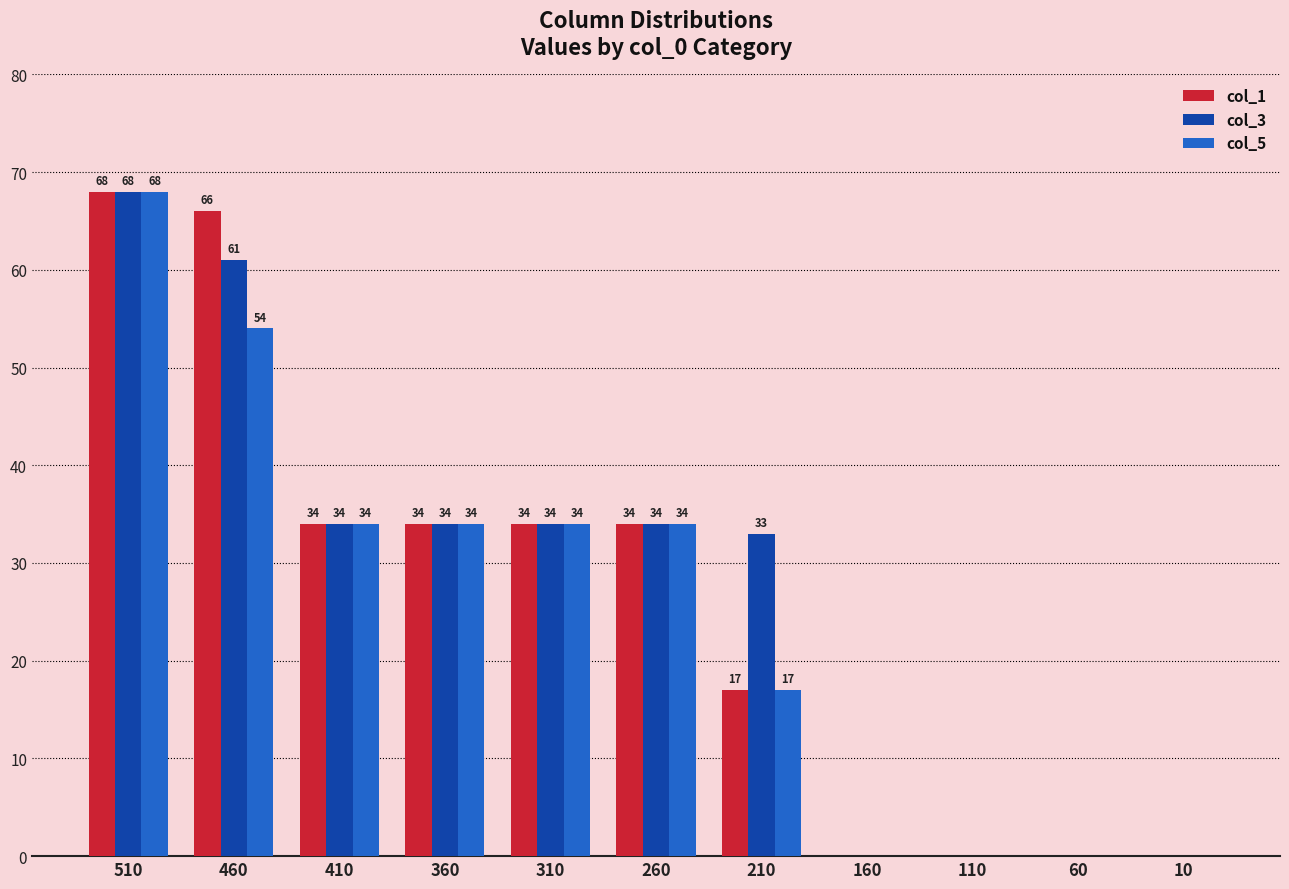

What is the sum of all col_3 values?

298